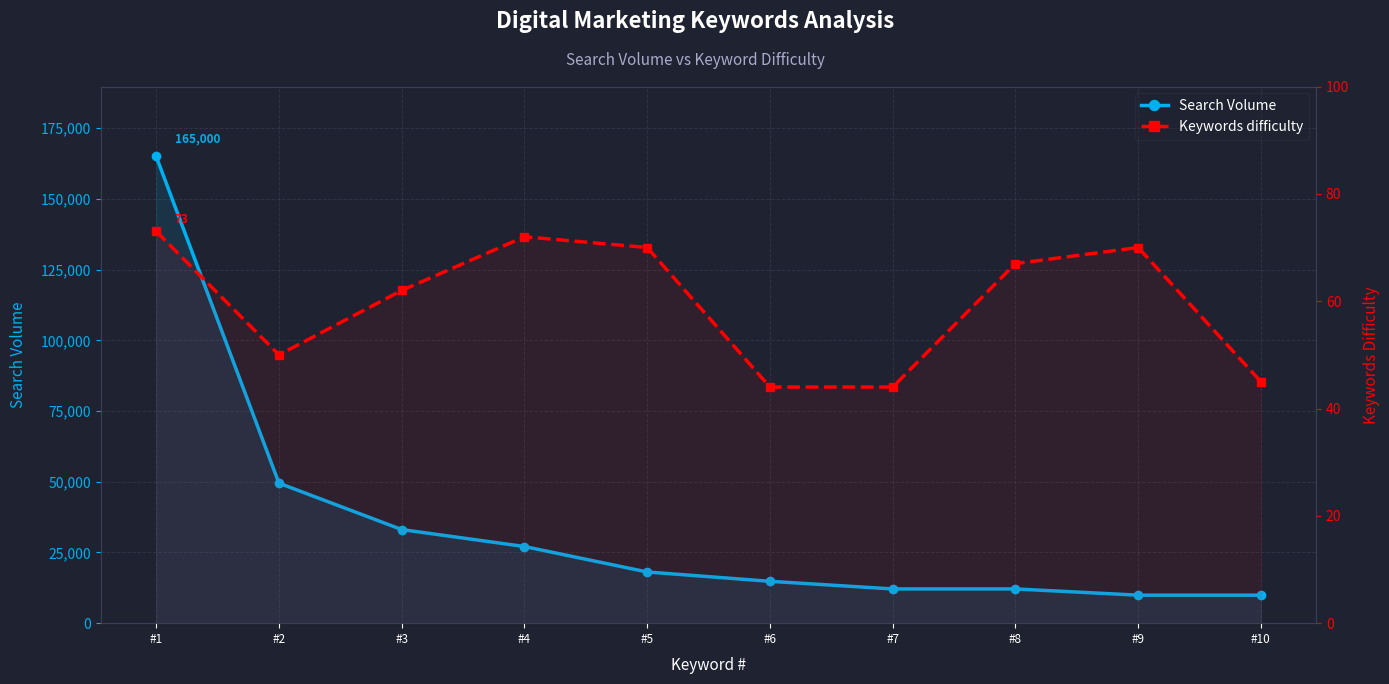

What is the value of the Keywords difficulty point at the 4th from the left?

72